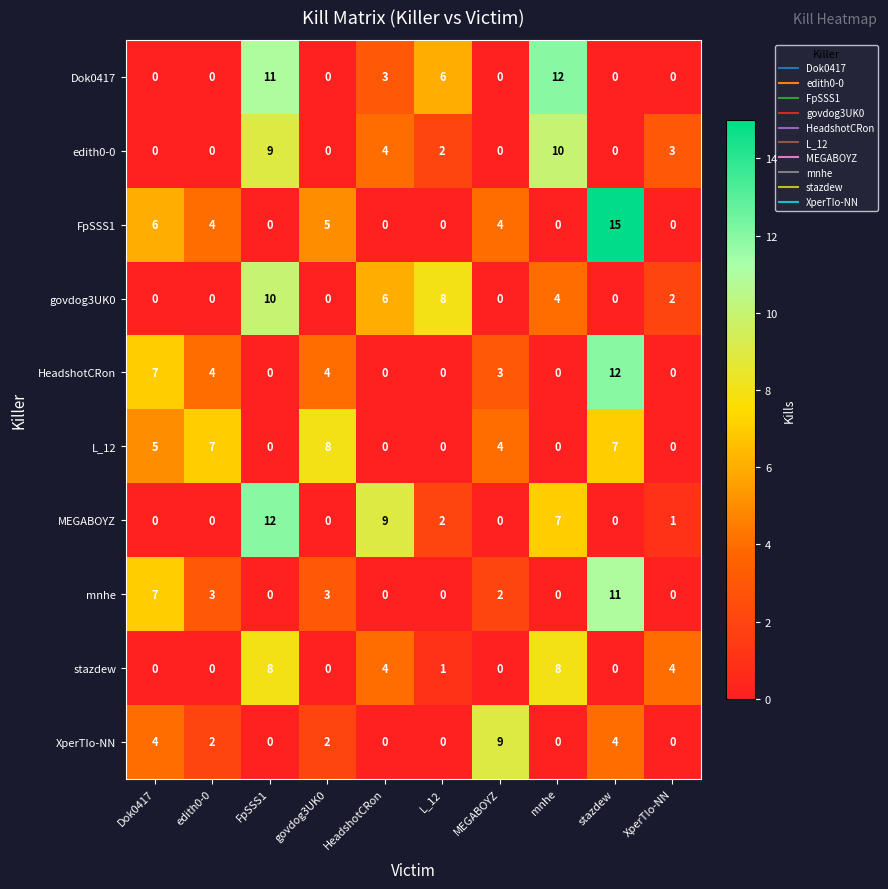

Which label corresponds to the largest value in the chart?

stazdew